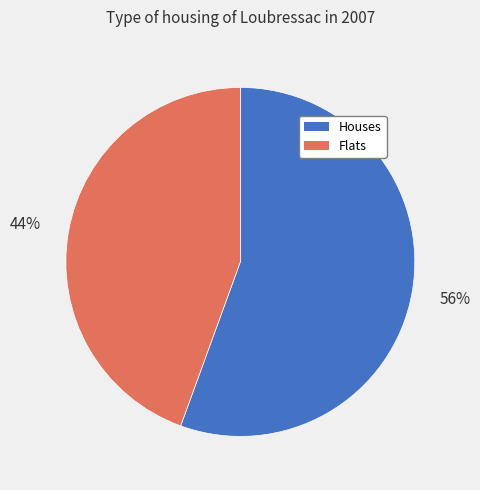

Is the sum of Houses and Flats greater than half?

Yes